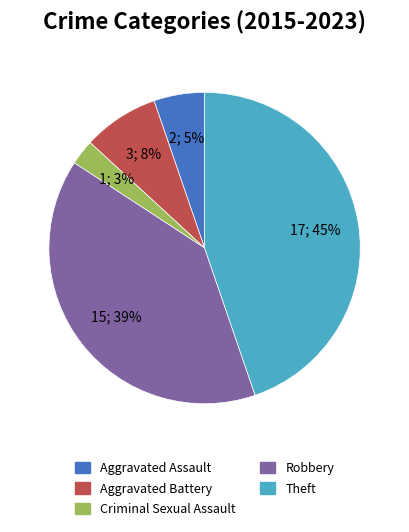

Is it true that Robbery is 33% of the pie?

False